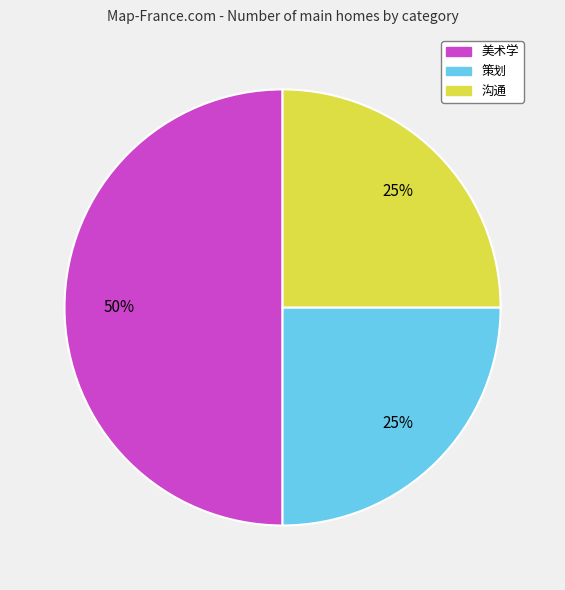

Which has a higher value, 沟通 or 美术学?

美术学